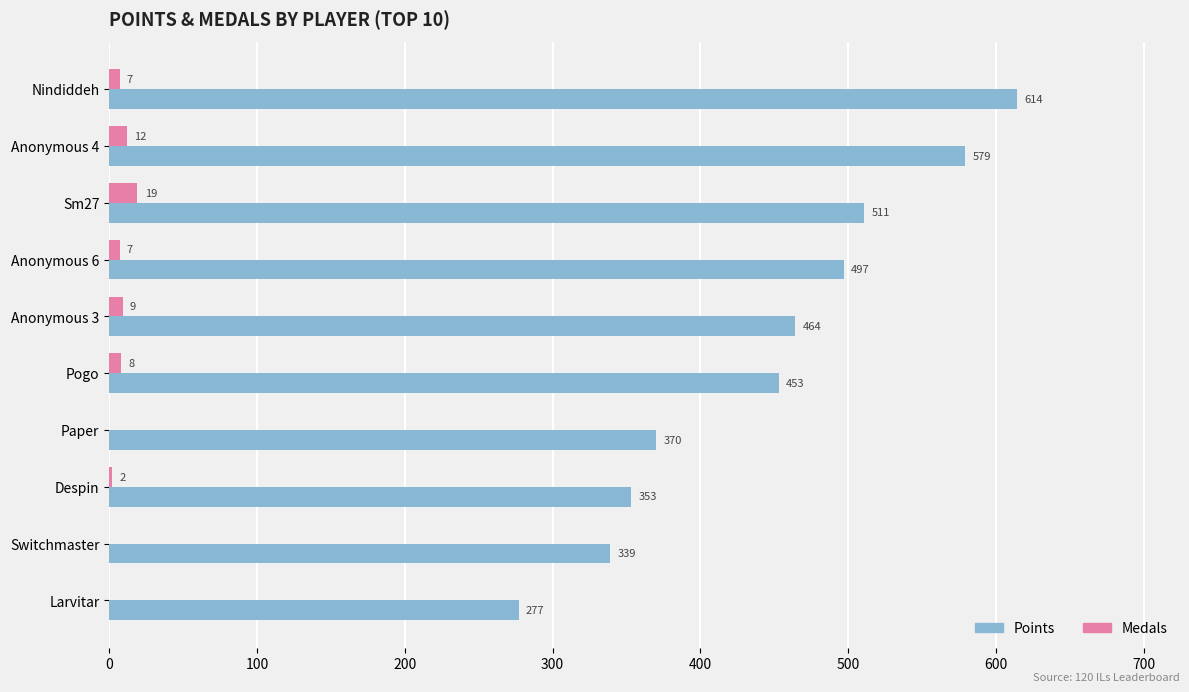

Is it true that Medals equals 2 at Despin?

True